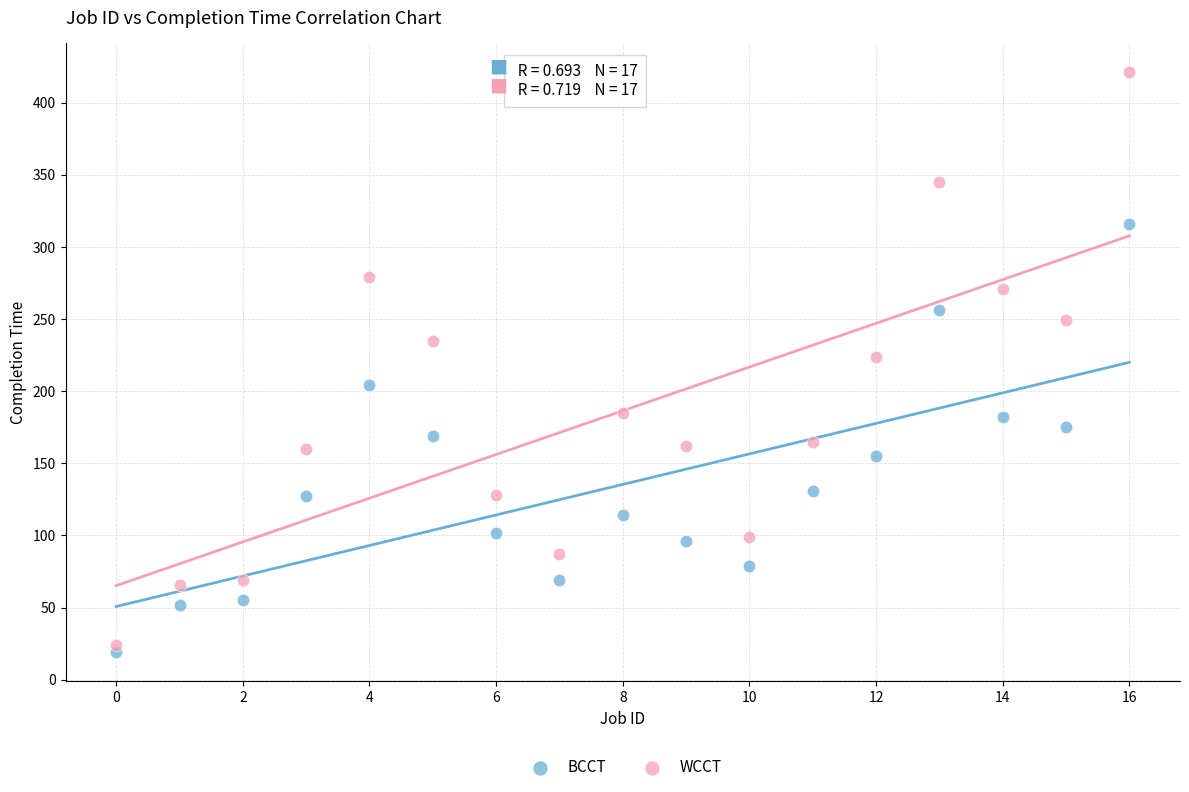

Across all data points, what is the range of Y values (max minus min)?

402